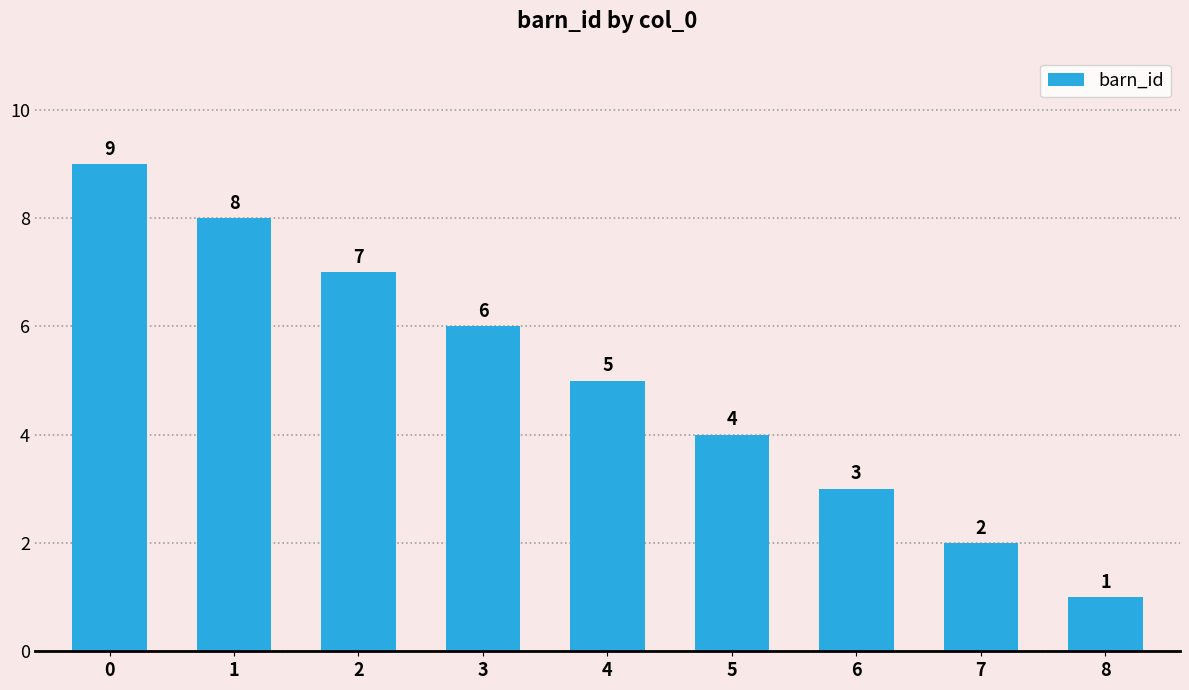

Approximately how many times larger is the value at 5 compared to 4?

0.8